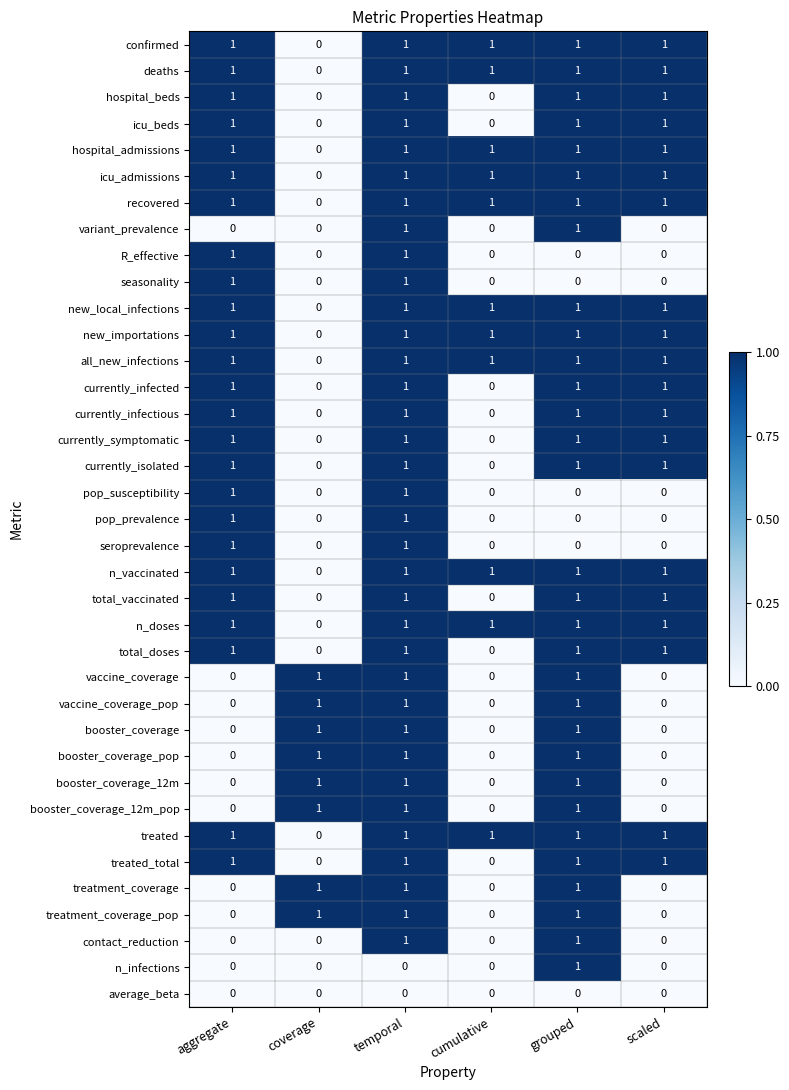

True or false: treatment_coverage_pop has a value of 0 at cumulative.

True